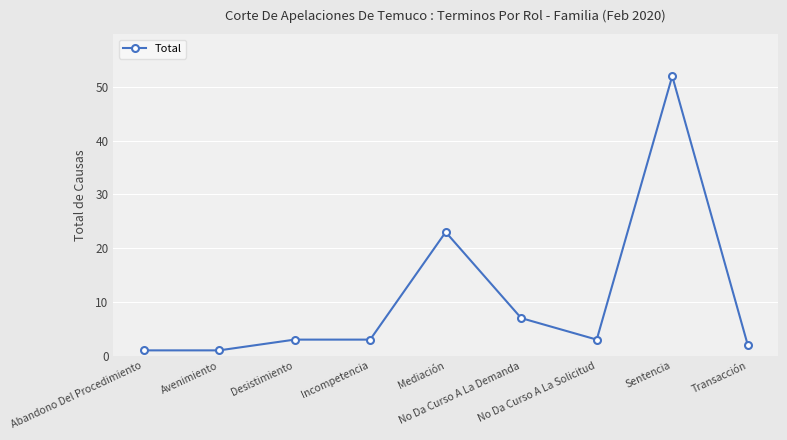

What is the greatest value displayed?

52